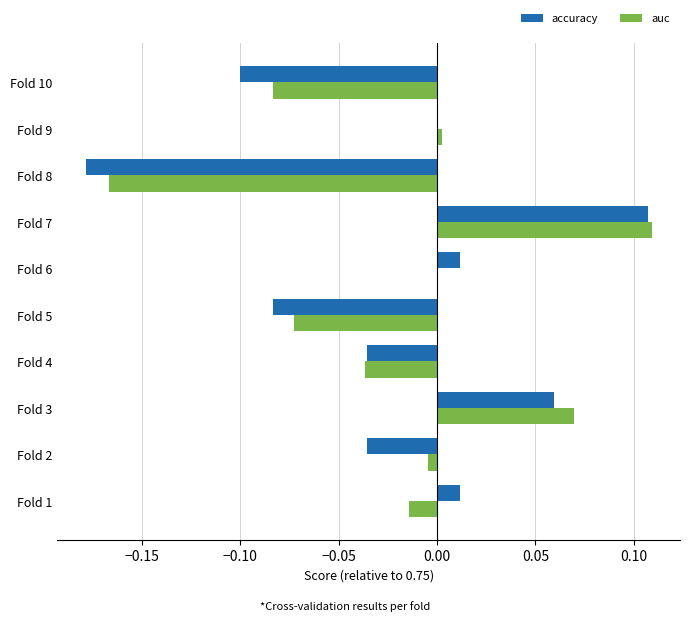

Is it true that accuracy equals 0.2 at Fold 7?

False